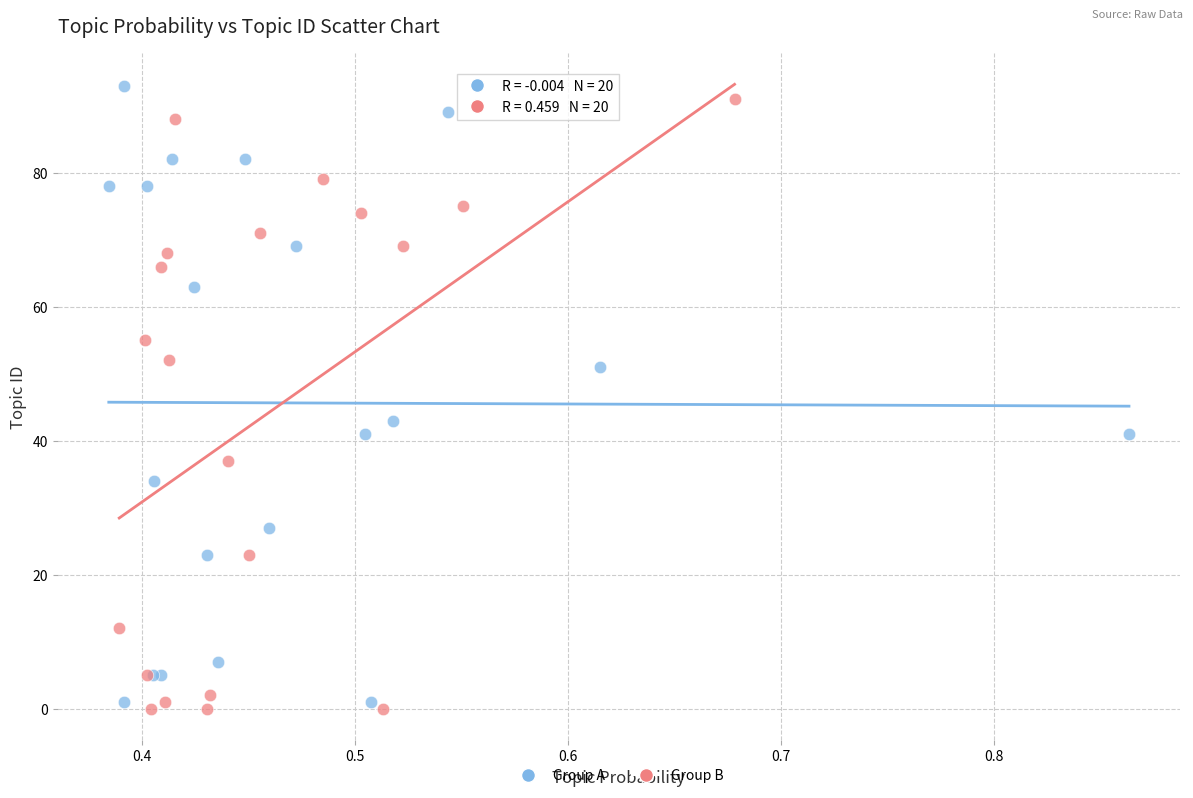

What are all the series names shown in the legend?

Group A, Group B